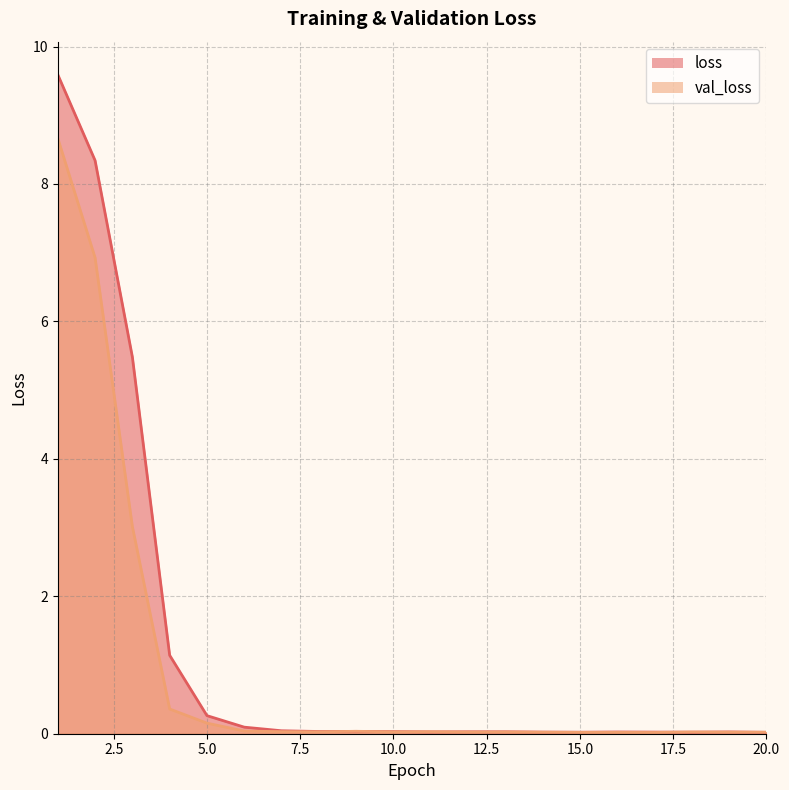

Rank the categories by val_loss value from highest to lowest.

1, 2, 3, 4, 5, 6, 9, 7, 11, 8, 10, 13, 18, 12, 19, 20, 14, 15, 16, 17